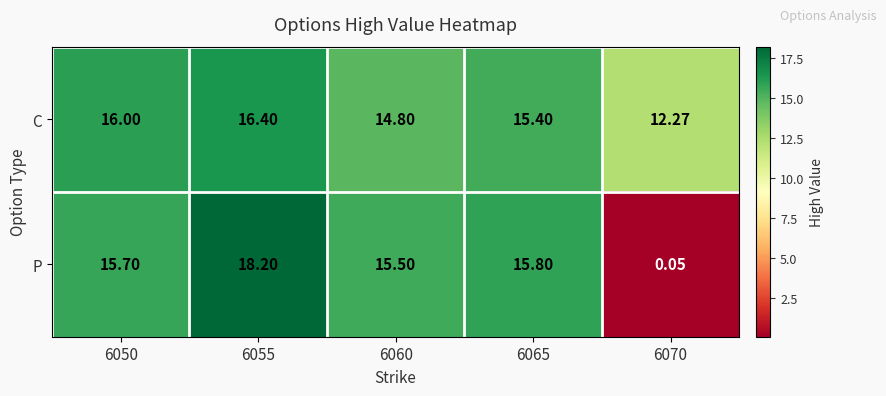

Which series has the widest spread of values?

P